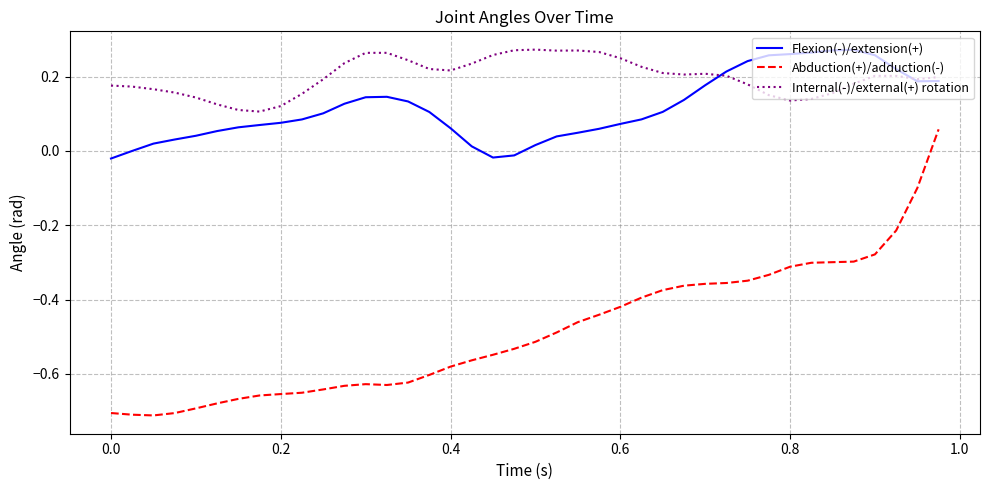

How many values in the Abduction(+)/adduction(-) series are below 0?

39